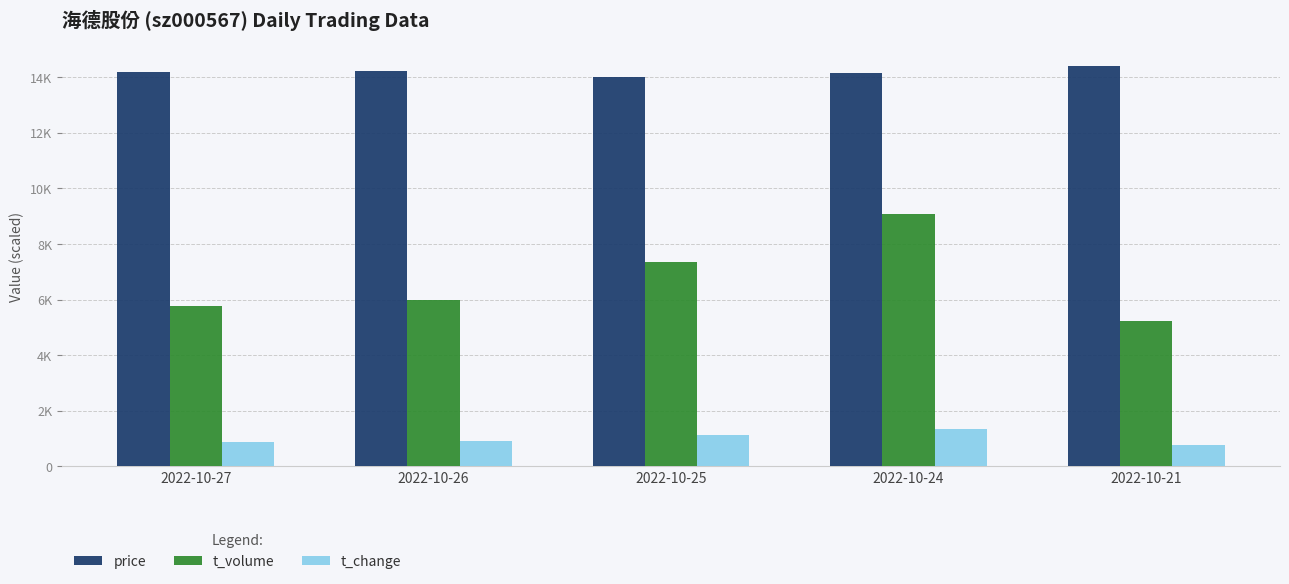

Reading right to left, extract all data points from this chart.

price: 2022-10-21=14410	2022-10-24=14150	2022-10-25=14010	2022-10-26=14230	2022-10-27=14200
t_volume: 2022-10-21=5215	2022-10-24=9097	2022-10-25=7366	2022-10-26=5995	2022-10-27=5759
t_change: 2022-10-21=780	2022-10-24=1360	2022-10-25=1140	2022-10-26=900	2022-10-27=860